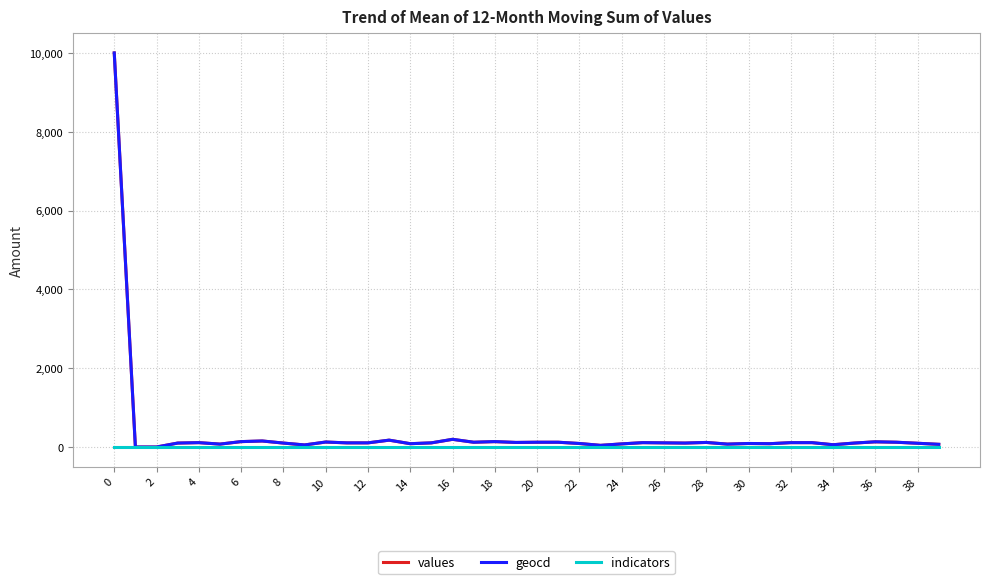

What is the highest value of the values series?

10000.0